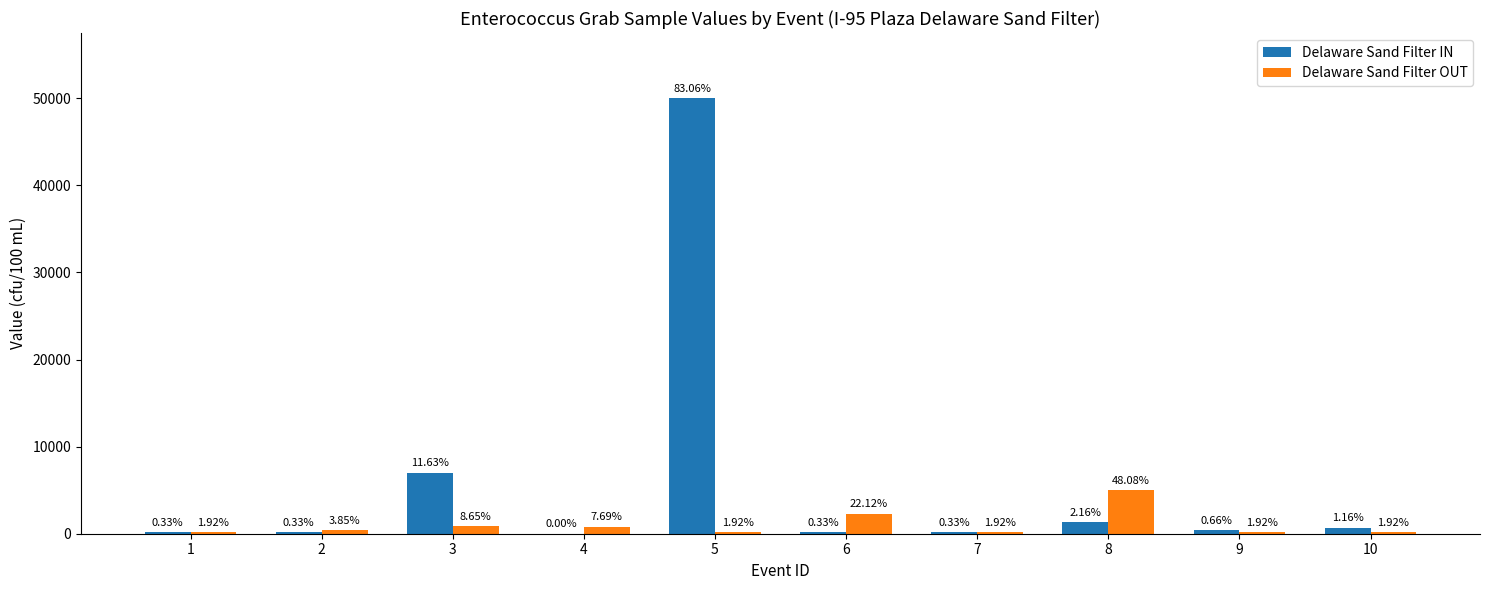

What are all the series names shown in the legend?

Delaware Sand Filter IN, Delaware Sand Filter OUT